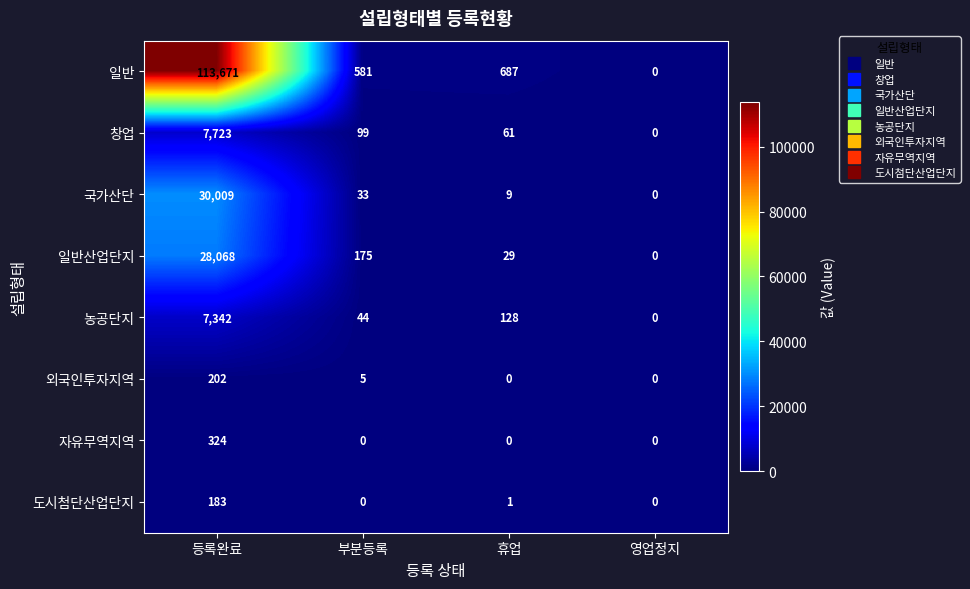

At which label does 외국인투자지역 first exceed 5?

등록완료